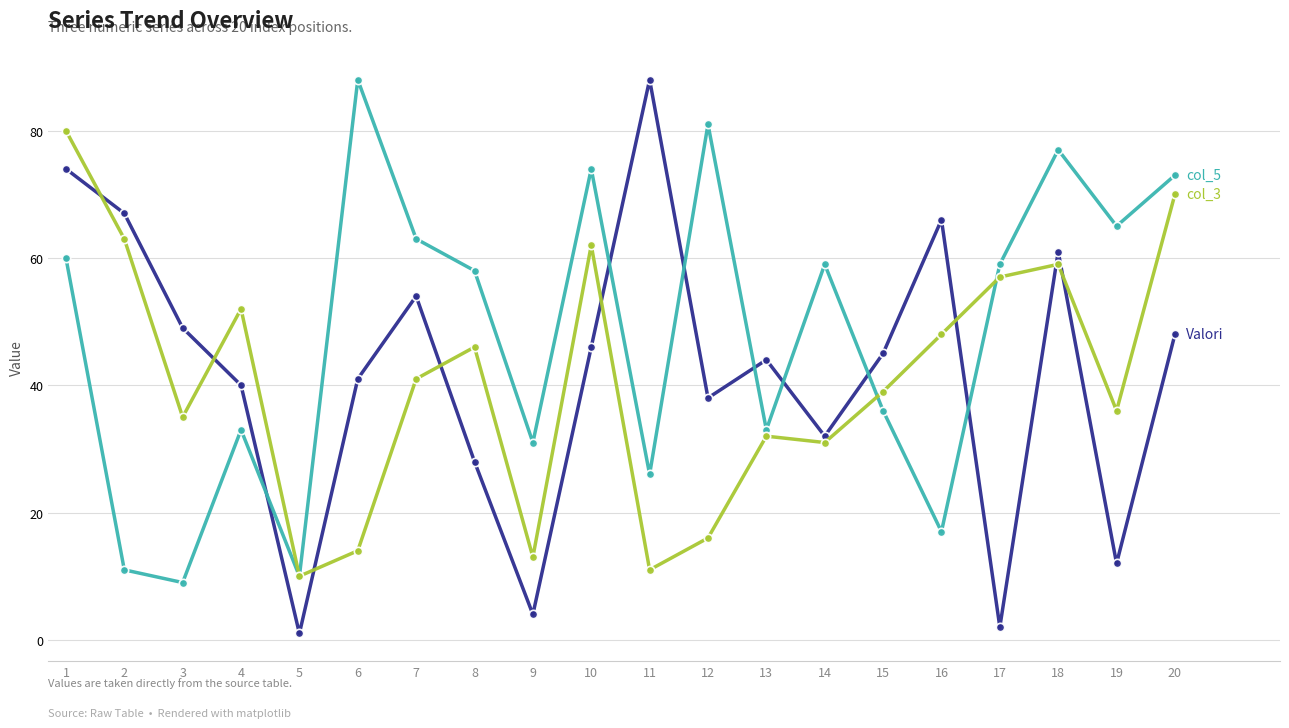

Count the number of data series in this chart.

3